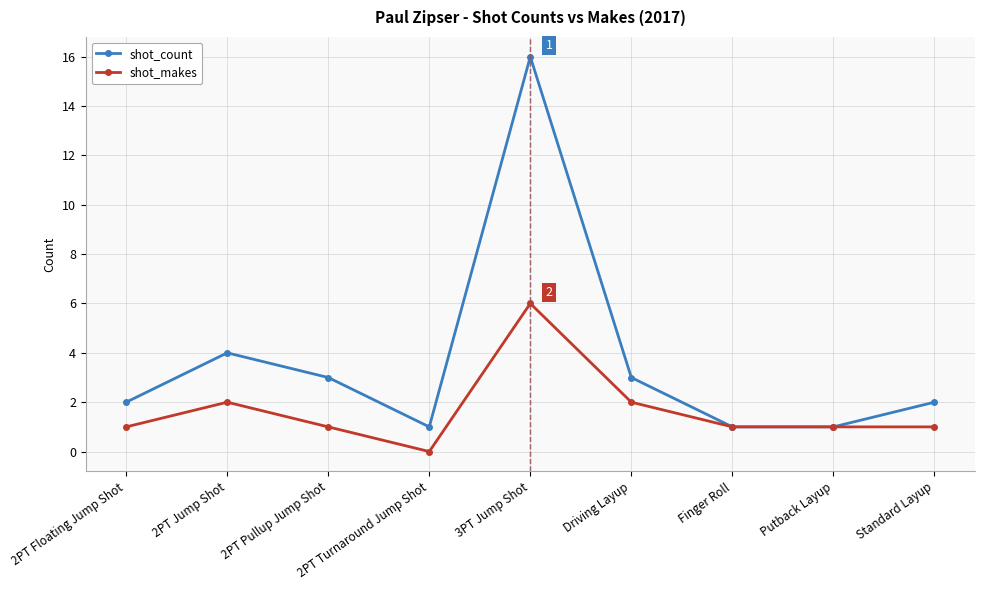

List the series in order of their overall mean, highest first.

shot_count, shot_makes